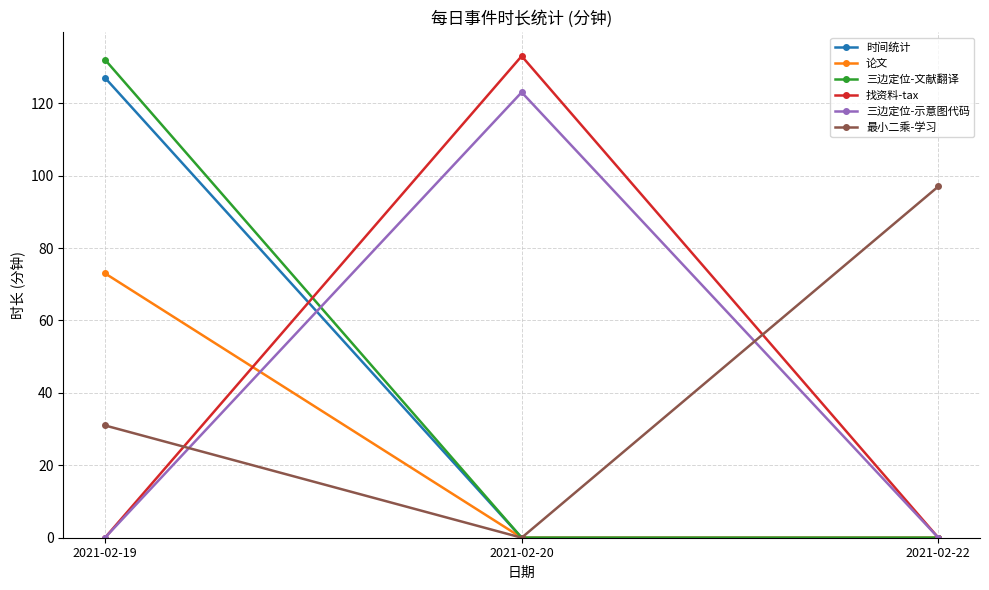

Is it true that 找资料-tax equals 0 at 2021-02-22?

True